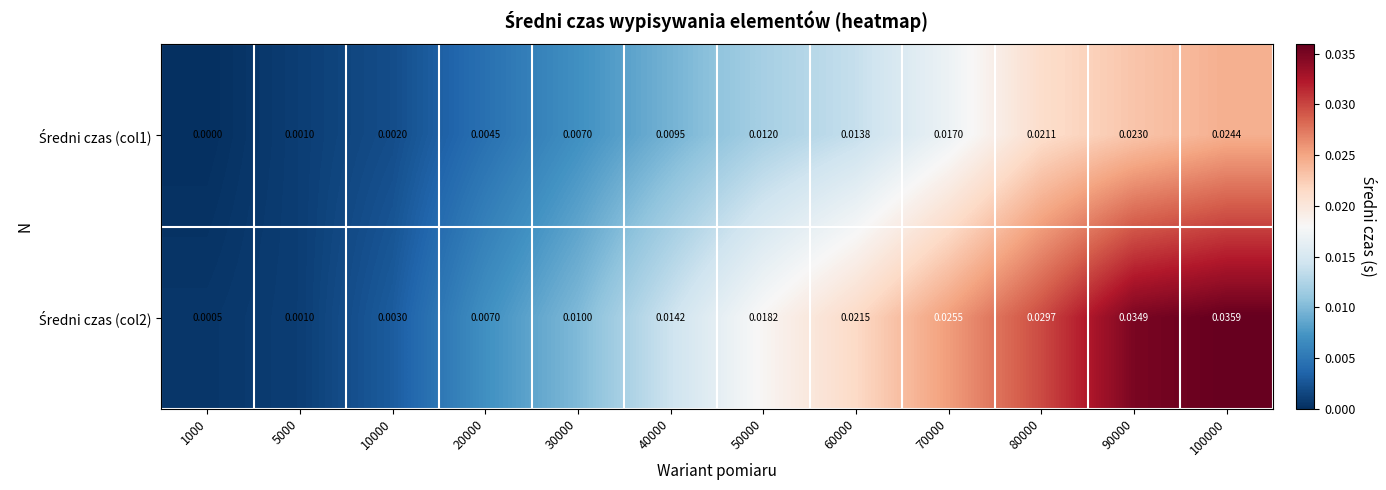

Rank the series at 1000 from highest to lowest value.

Średni czas (col2), Średni czas (col1)